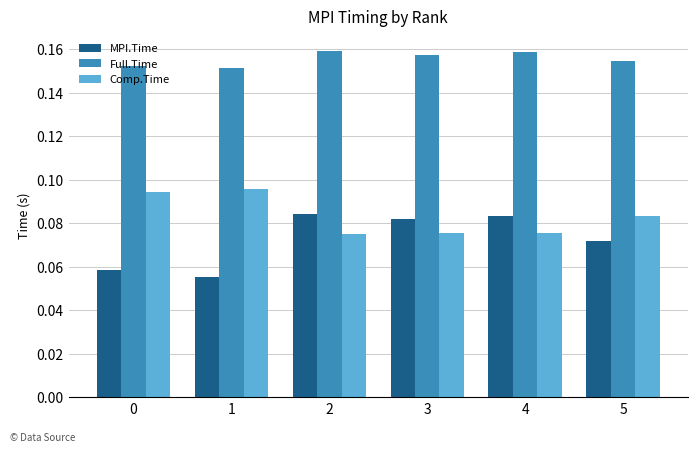

Rank the series at 1 from lowest to highest value.

MPI.Time, Comp.Time, Full.Time